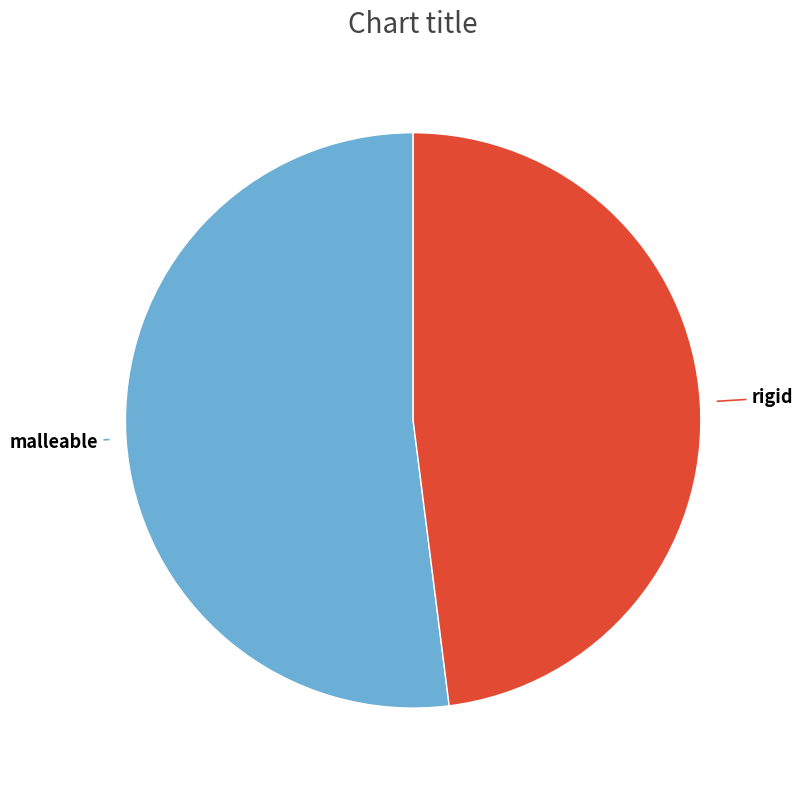

The malleable slice represents 46% of the pie. True or false?

False